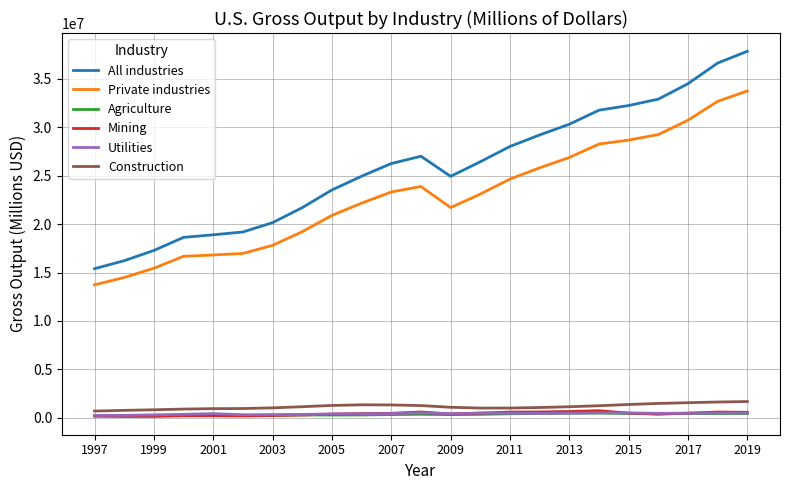

What is the greatest value displayed?

37816984